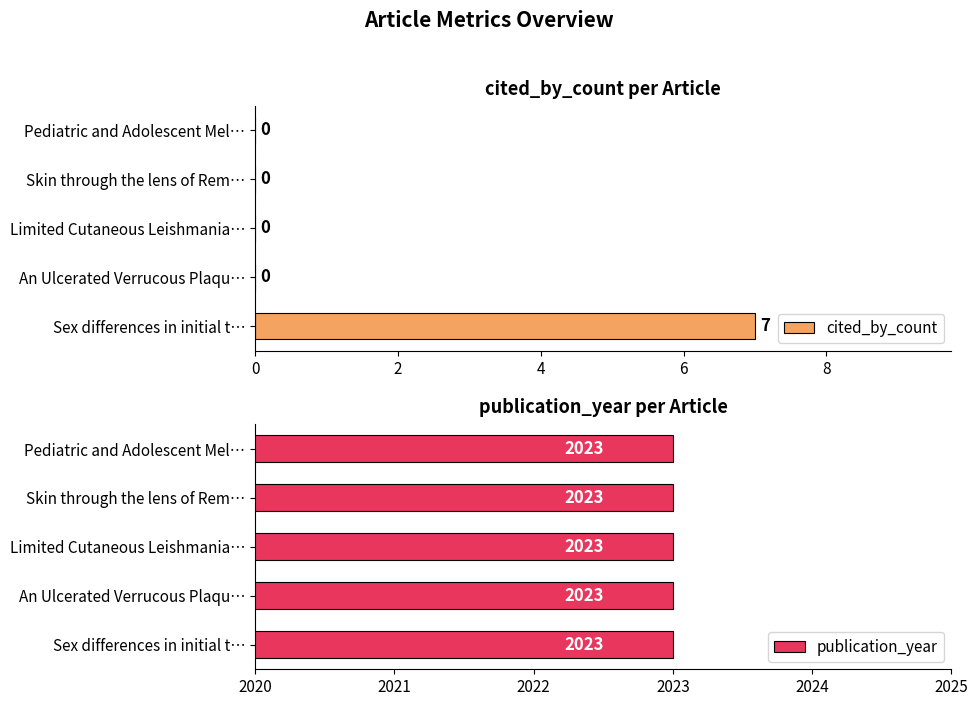

Is it true that cited_by_count equals 3 at Pediatric and Adolescent Mel…?

False